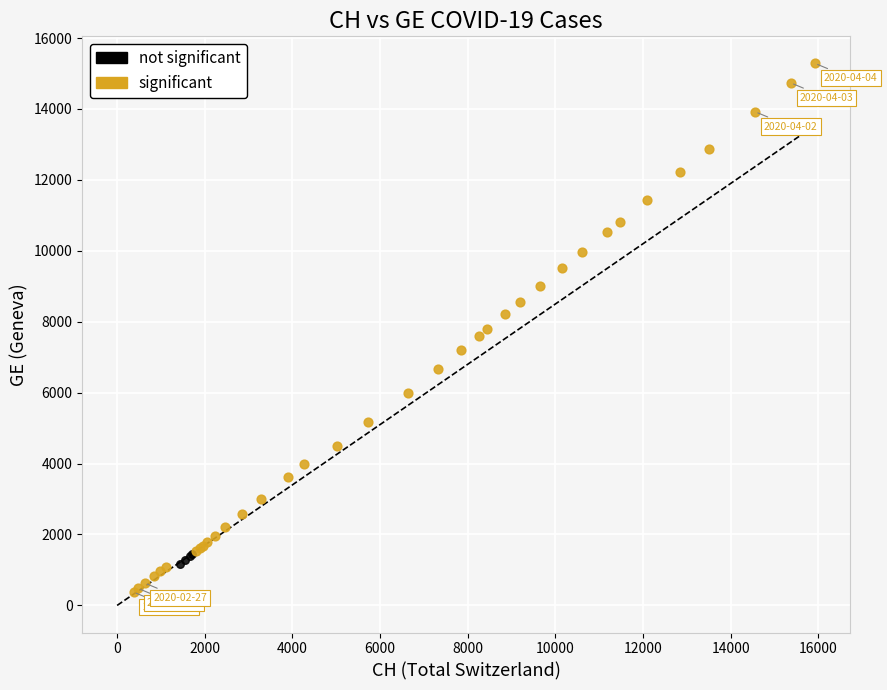

Which series contains the highest Y value?

significant